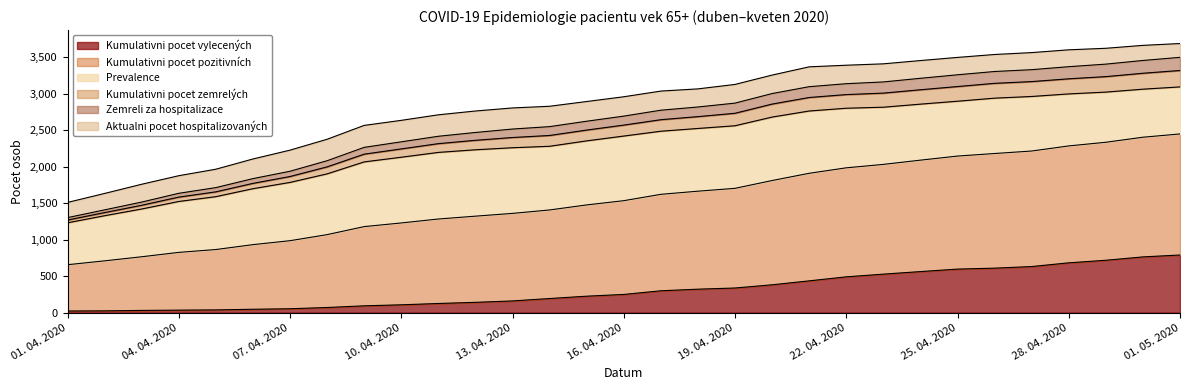

The value of Kumulativni pocet vylecených at 10. 04. 2020 is 107. True or false?

True